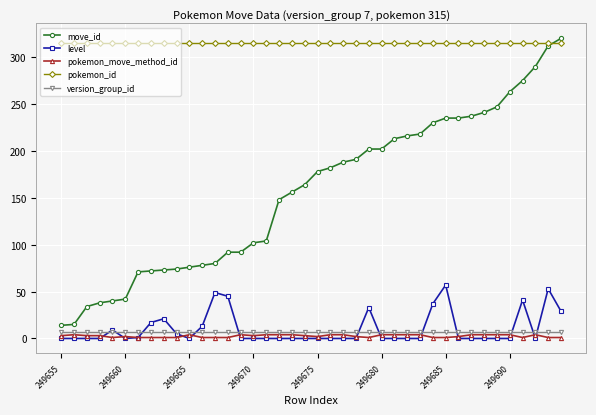

How many series are shown in this chart?

5